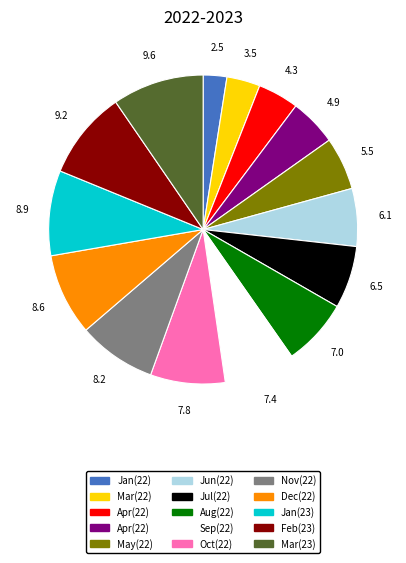

Is there any slice that represents more than half of the pie?

No